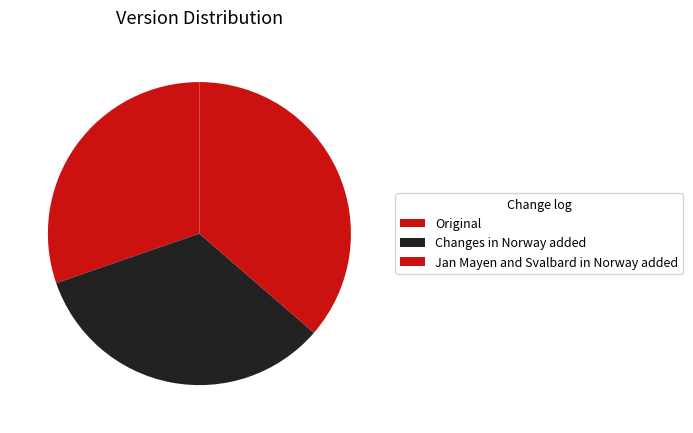

True or false: Jan Mayen and Svalbard in Norway added accounts for 25% of the total.

False